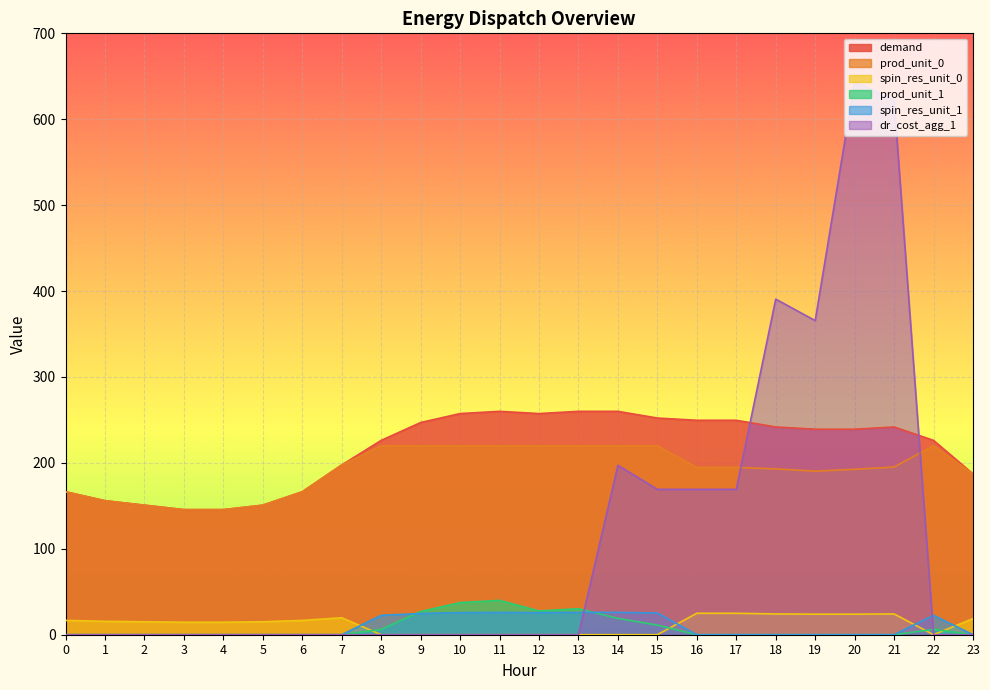

What value does the prod_unit_0 series have at 11?

220.0